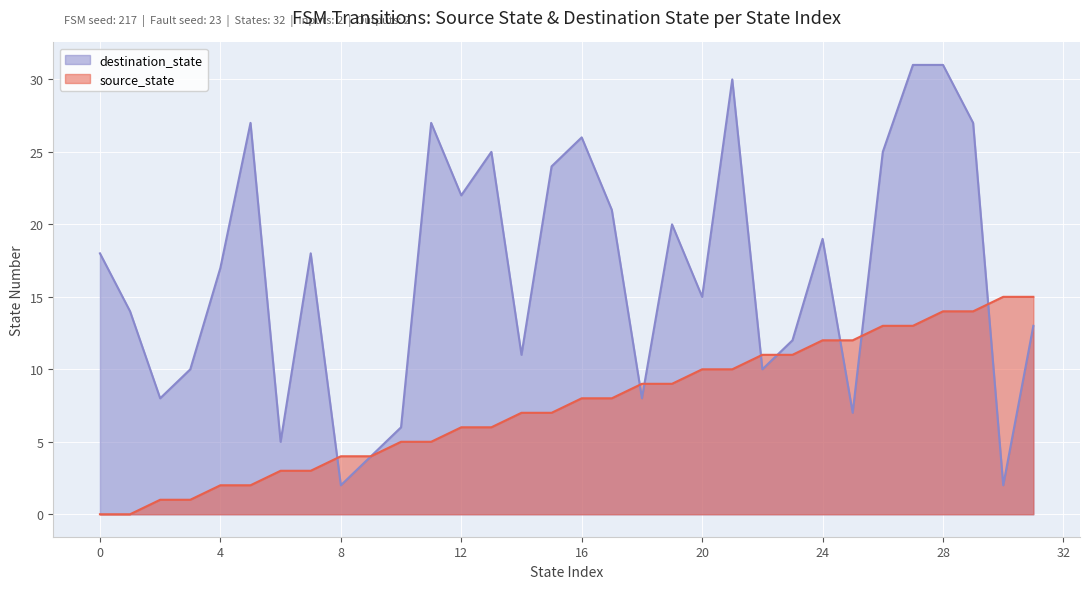

What is the difference between the maximum and minimum values in the destination_state series?

29